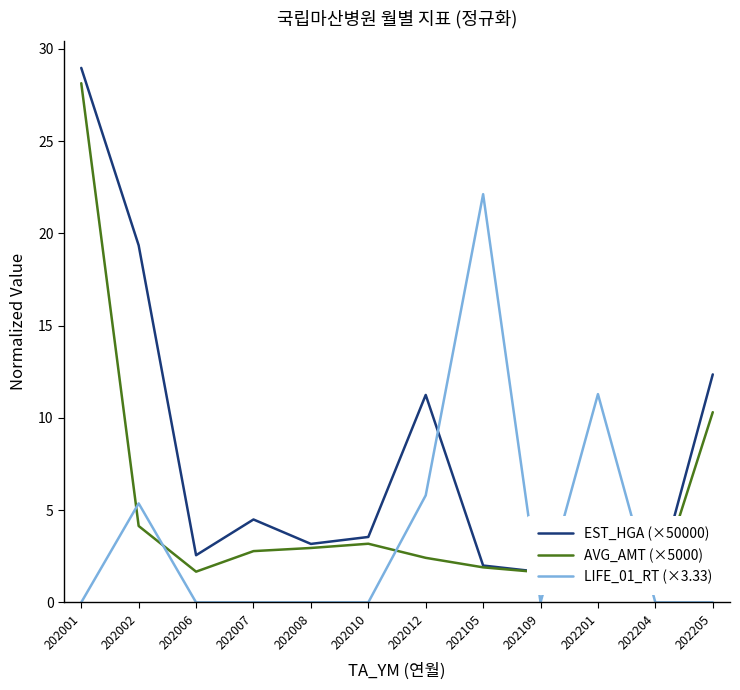

True or false: LIFE_01_RT (×3.33) has a value of -9.8 at 202008.

False